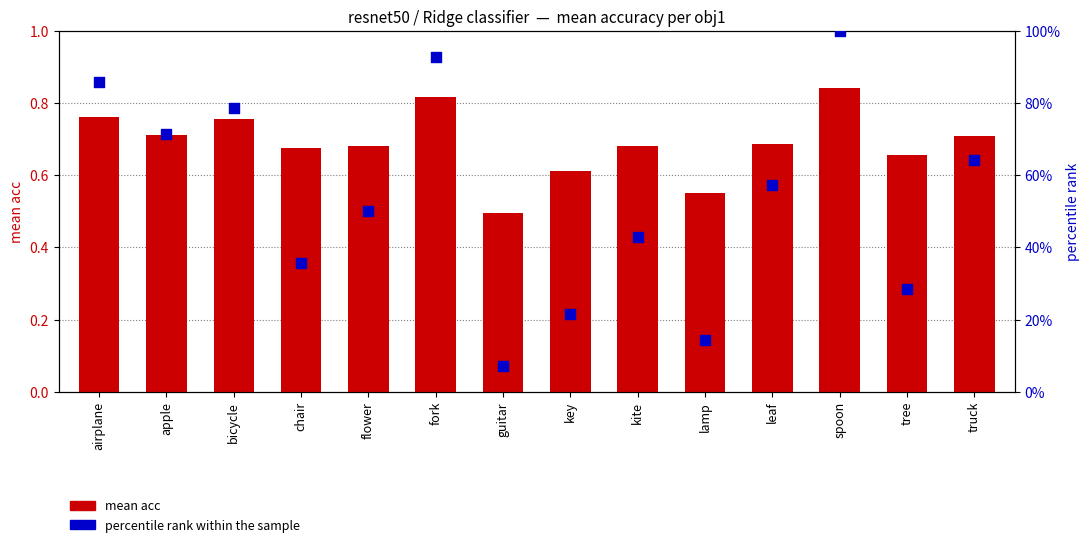

Which series contains the highest Y value?

percentile rank within the sample